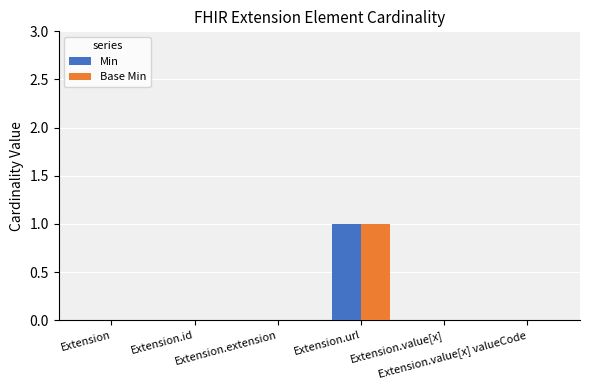

Which series has the widest spread of values?

Min